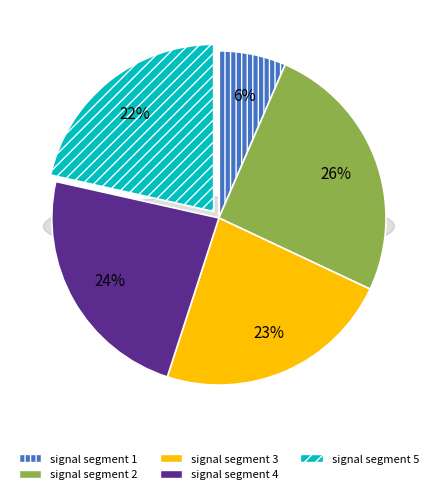

Which has a higher value, signal segment 3 or signal segment 5?

signal segment 3